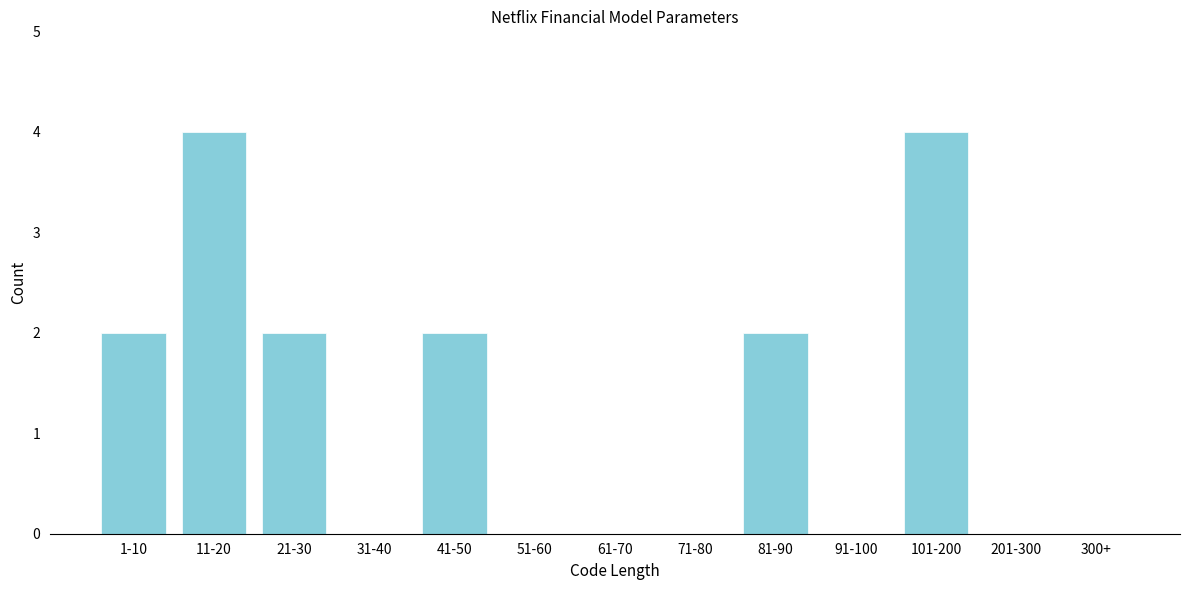

Reading left to right, what are all the values shown in this chart?

1-10=2	11-20=4	21-30=2	31-40=0	41-50=2	51-60=0	61-70=0	71-80=0	81-90=2	91-100=0	101-200=4	201-300=0	300+=0